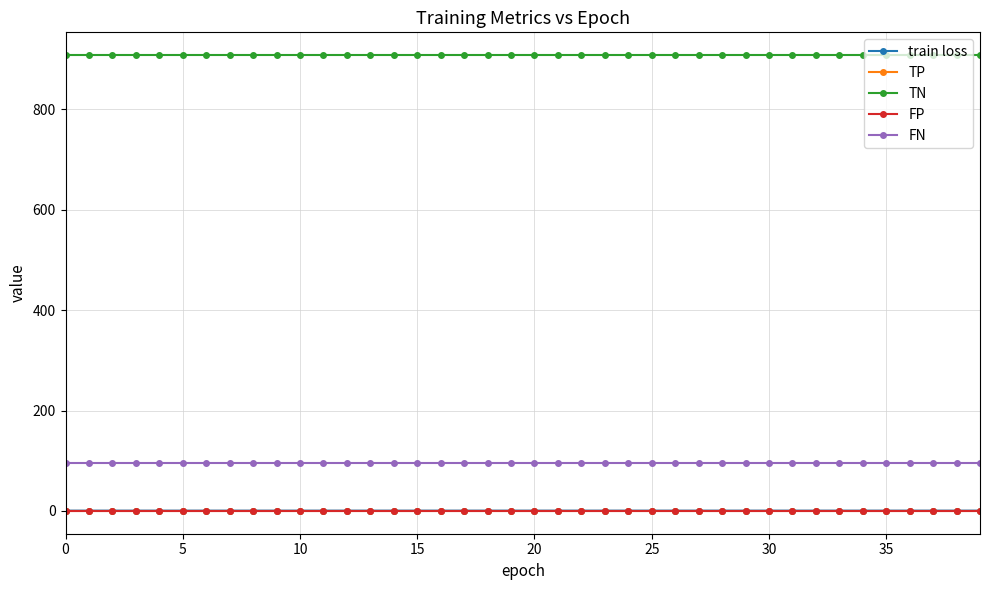

True or false: TN and TP intersect in this chart.

False